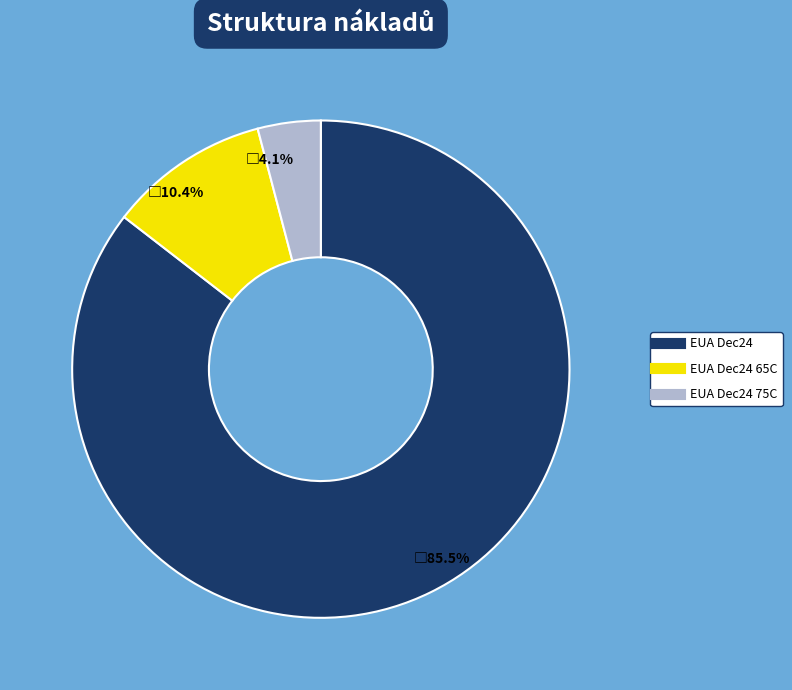

Is there a majority slice in this chart?

Yes